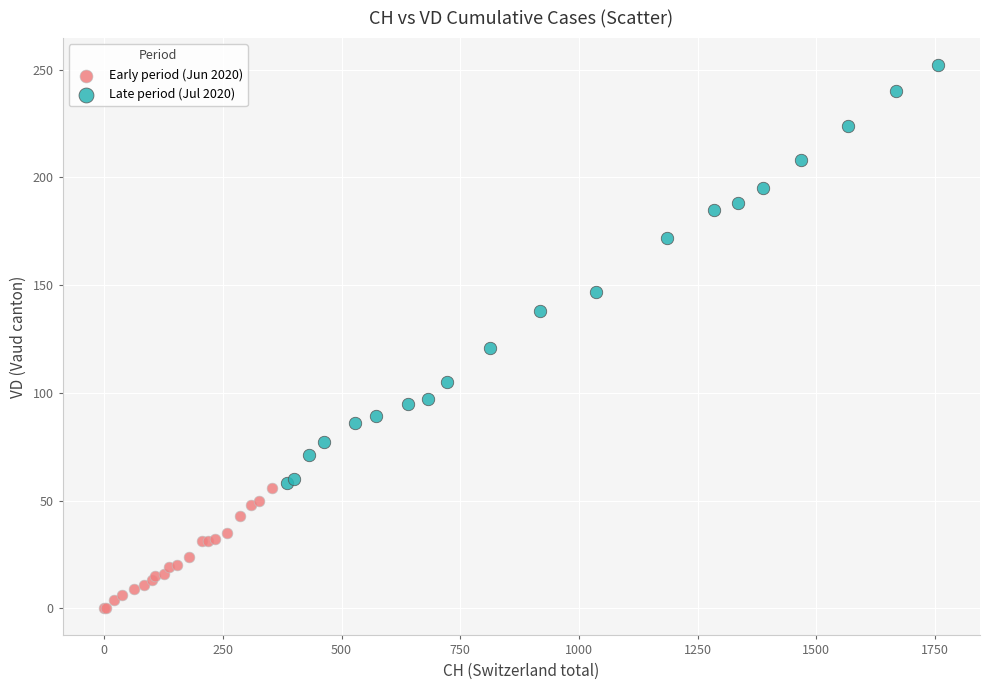

Which series has the widest spread of Y values?

Late period (Jul 2020)